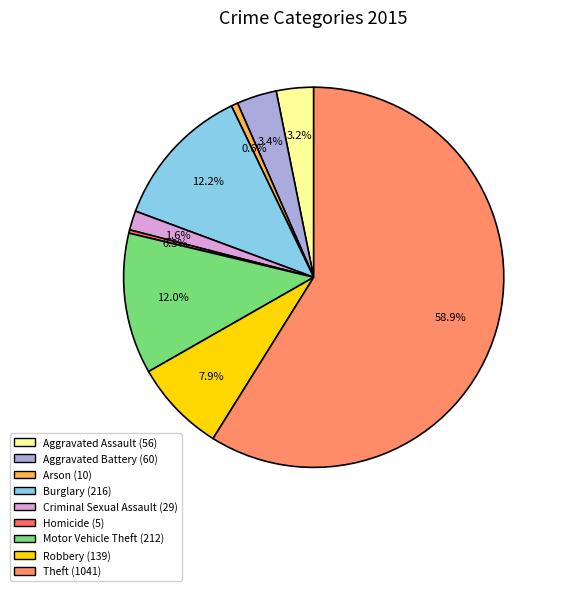

Is Aggravated Assault the majority of the pie?

No